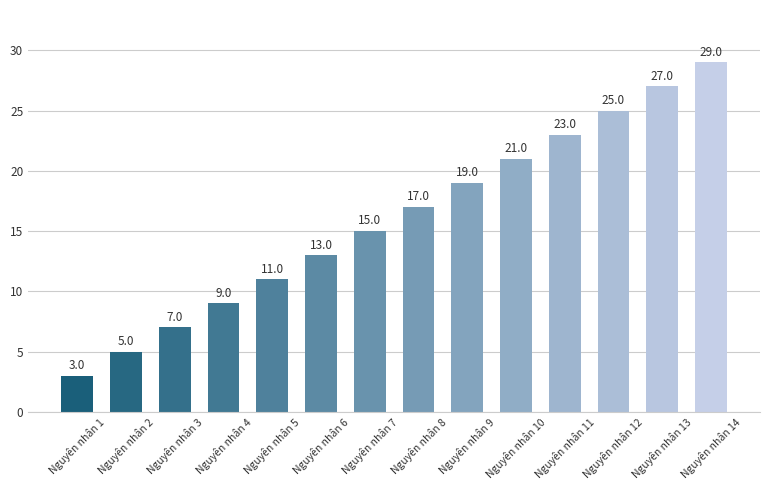

Reading left to right, transcribe all the data shown in this chart.

3	5	7	9	11	13	15	17	19	21	23	25	27	29